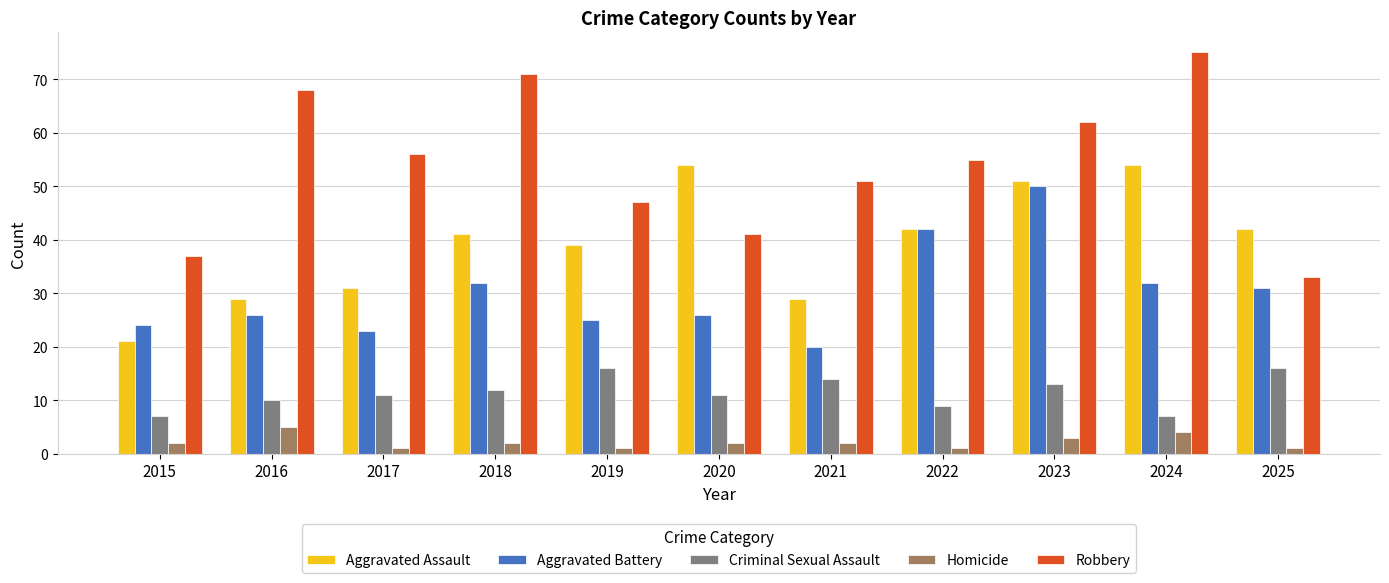

Reading left to right, what are all the values shown in this chart?

Aggravated Assault: 21	29	31	41	39	54	29	42	51	54	42
Aggravated Battery: 24	26	23	32	25	26	20	42	50	32	31
Criminal Sexual Assault: 7	10	11	12	16	11	14	9	13	7	16
Homicide: 2	5	1	2	1	2	2	1	3	4	1
Robbery: 37	68	56	71	47	41	51	55	62	75	33